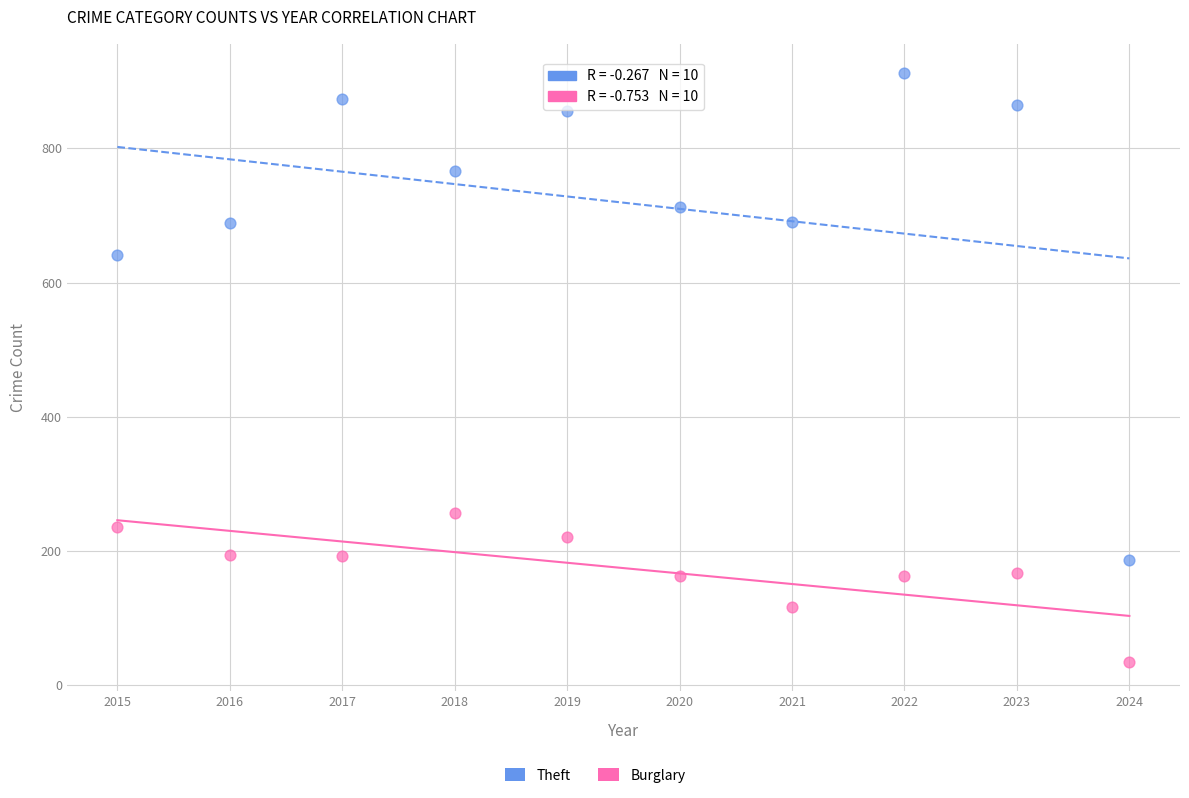

Which series reaches the minimum Y coordinate?

Burglary